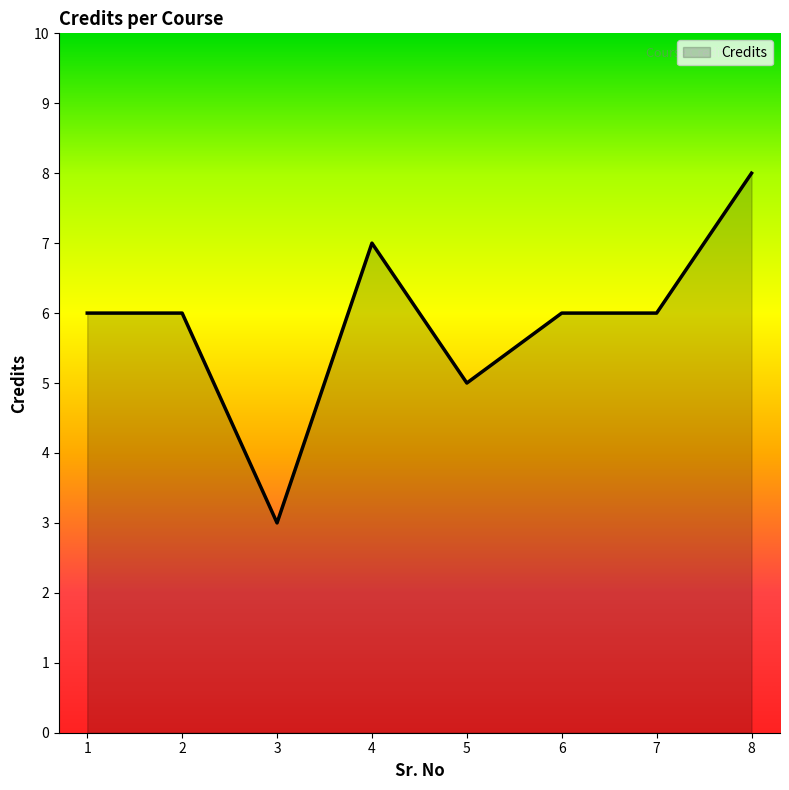

What is the ratio of the value at 5 to the value at 2?

0.8